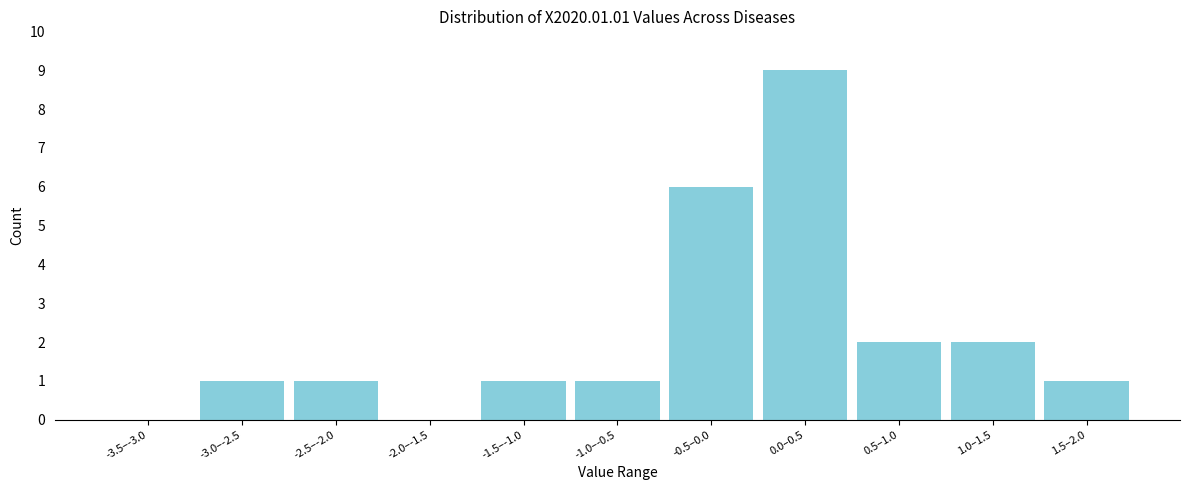

Reading left to right, list all the values displayed in this chart.

-3.5–-3.0=0	-3.0–-2.5=1	-2.5–-2.0=1	-2.0–-1.5=0	-1.5–-1.0=1	-1.0–-0.5=1	-0.5–0.0=6	0.0–0.5=9	0.5–1.0=2	1.0–1.5=2	1.5–2.0=1